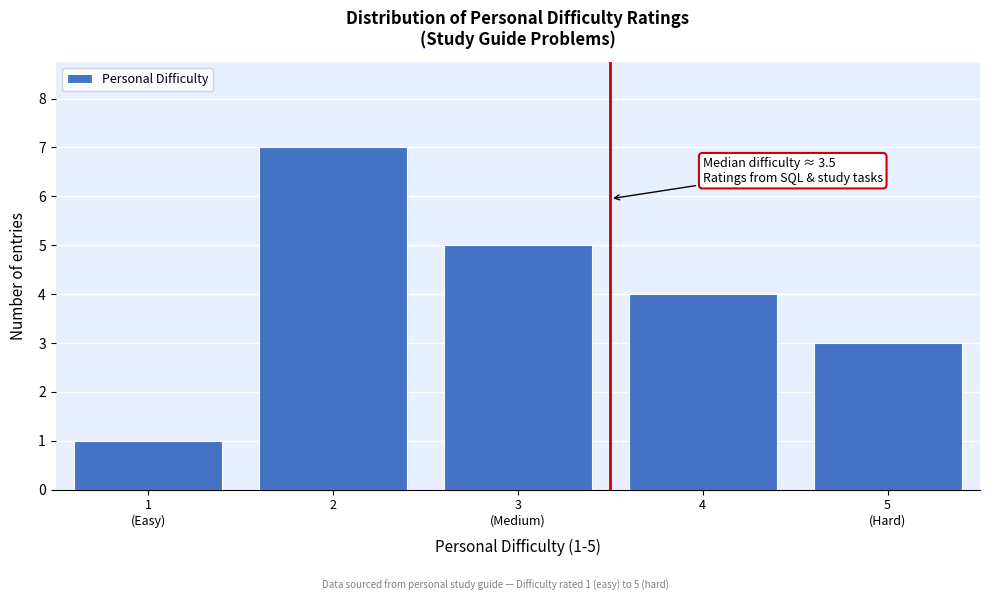

Reading right to left, list all the values displayed in this chart.

3	4	5	7	1